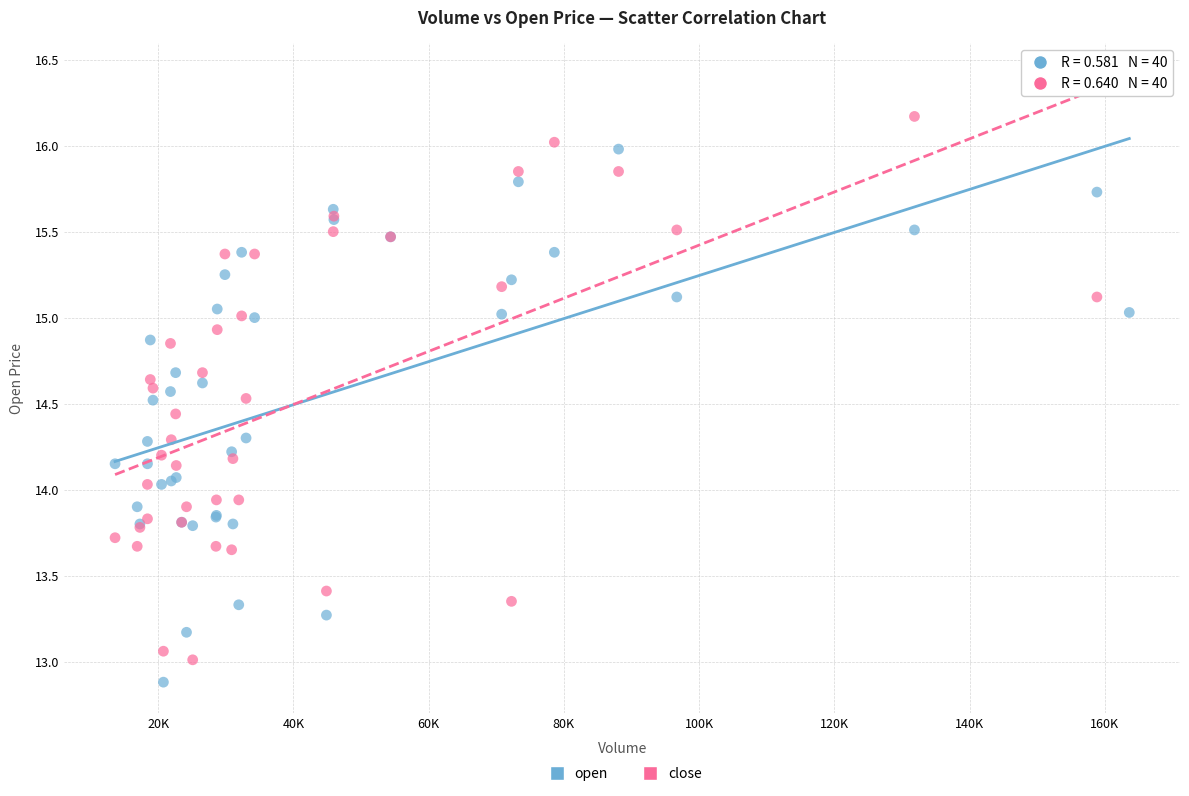

Which series reaches the maximum Y coordinate?

close